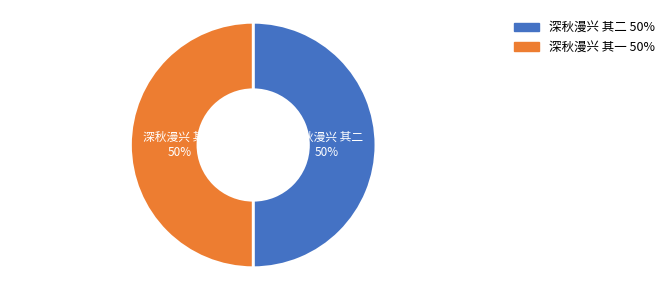

Is it true that 深秋漫兴 其一 is 50% of the pie?

True